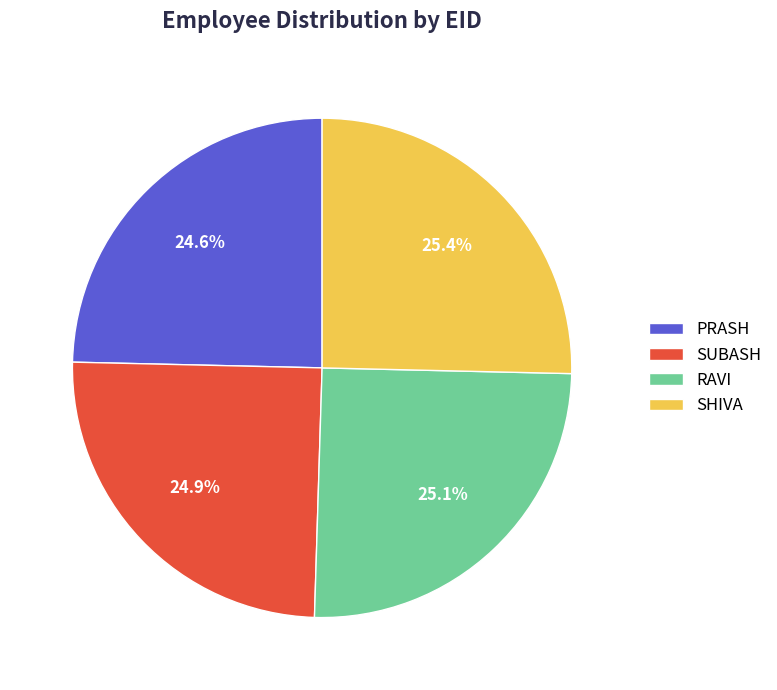

How much of the chart is everything except SHIVA?

74.6%